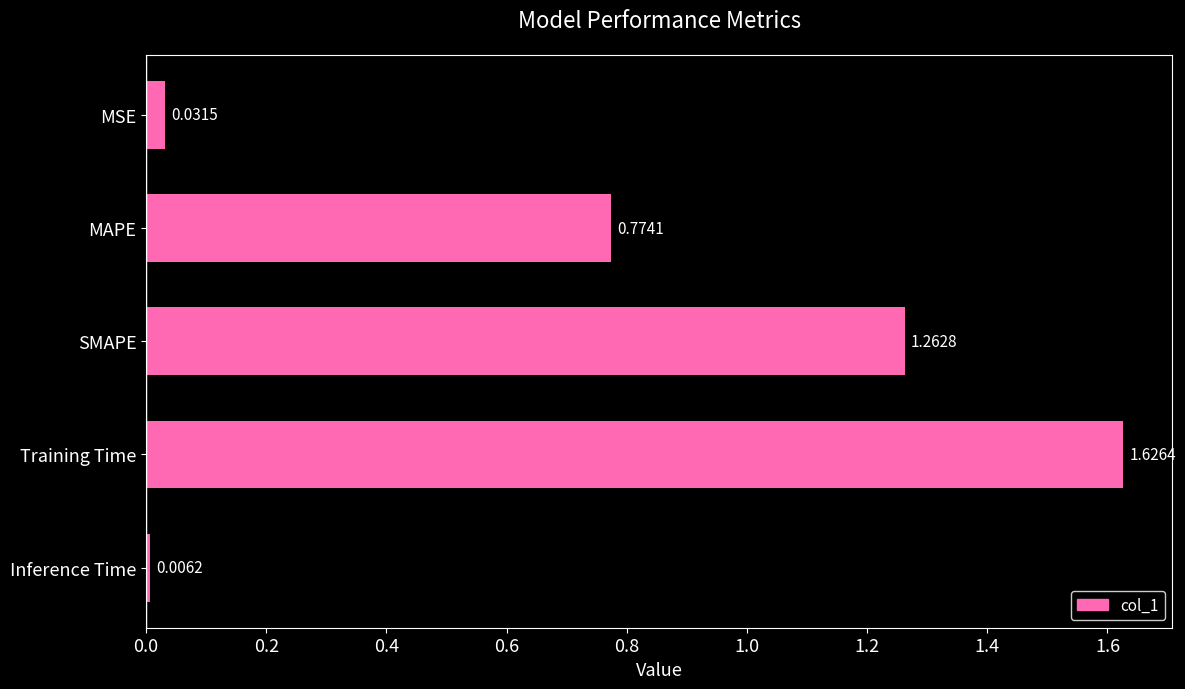

Which label corresponds to the largest value in the chart?

Training Time